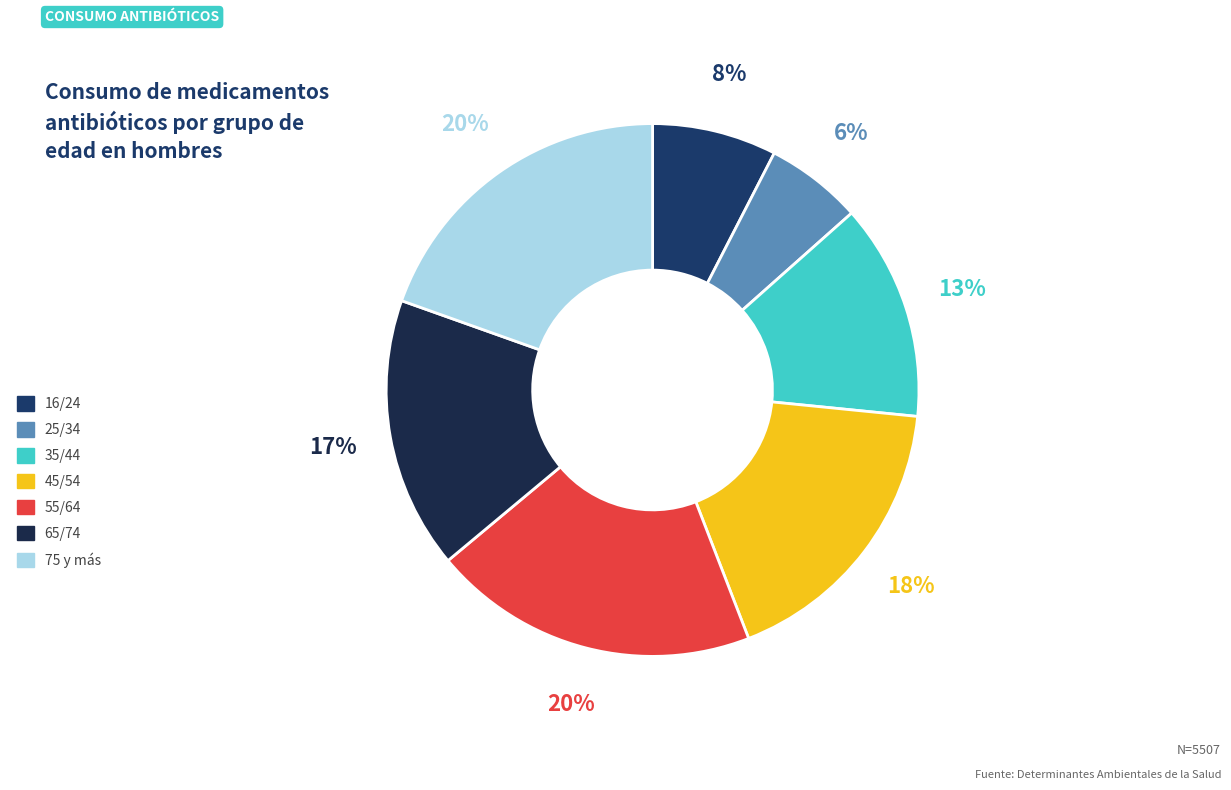

To the nearest percent, what is the difference between the largest and smallest slice percentages?

14%